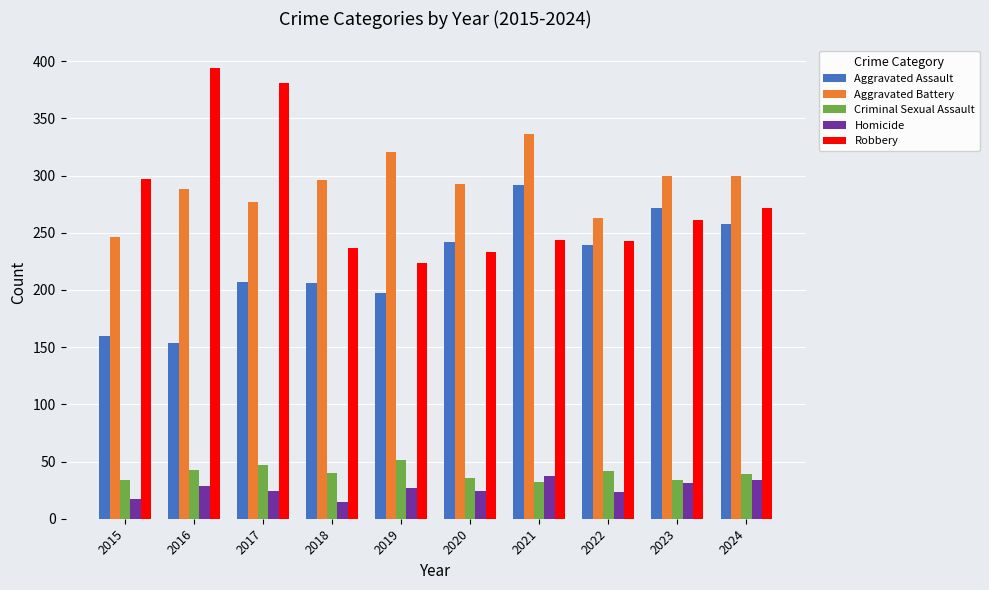

How many categories are shown in the chart?

10